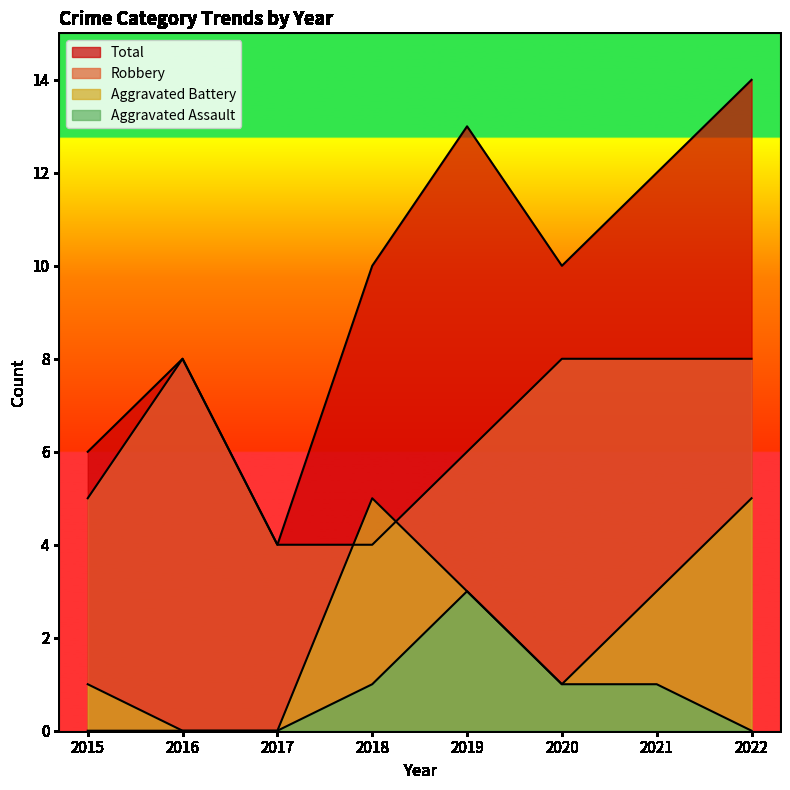

What is the maximum value for Aggravated Battery?

5